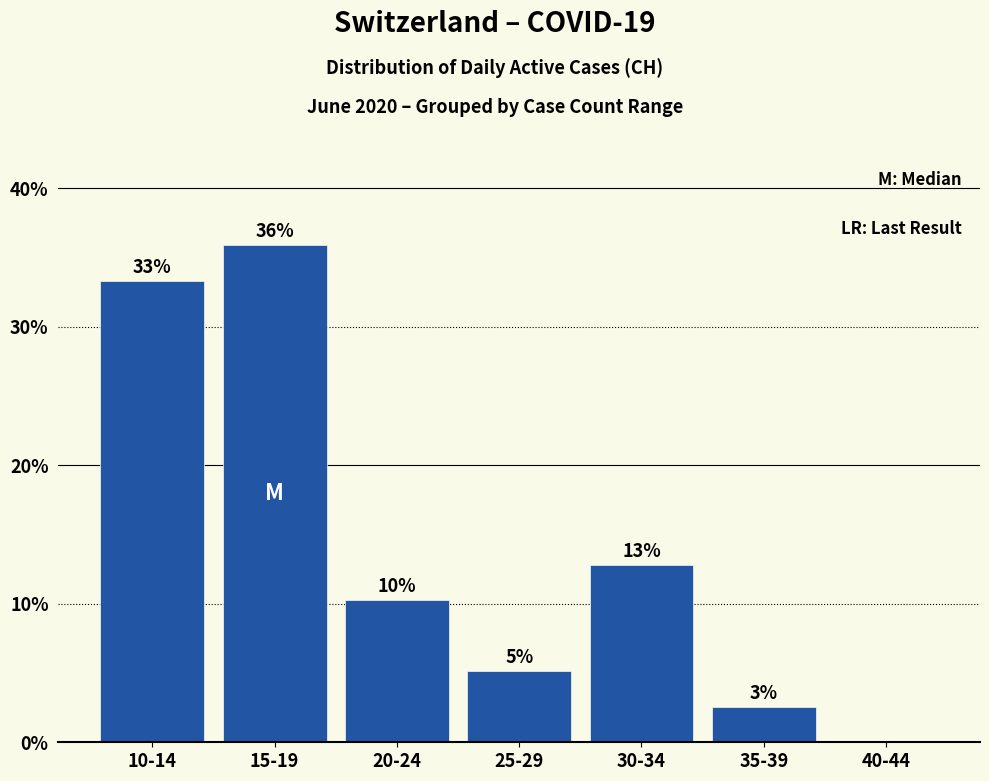

How many bars are there in total?

7